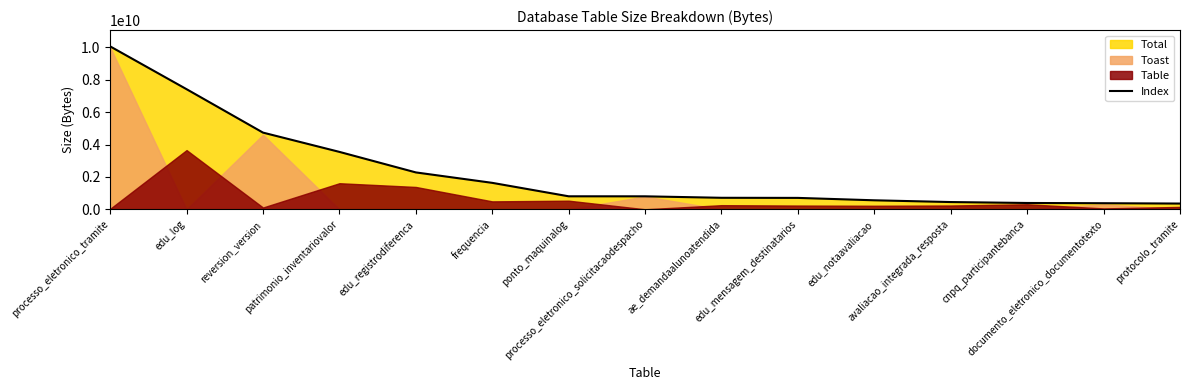

Between reversion_version and documento_eletronico_documentotexto, which is larger?

reversion_version